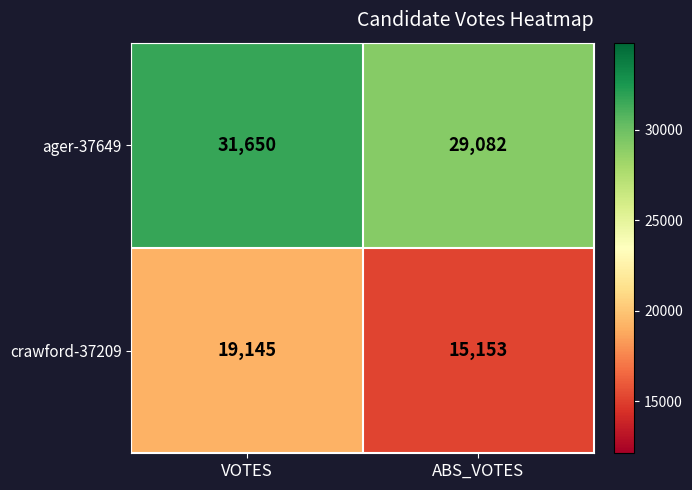

What is the spread (max minus min) of values at VOTES?

12505